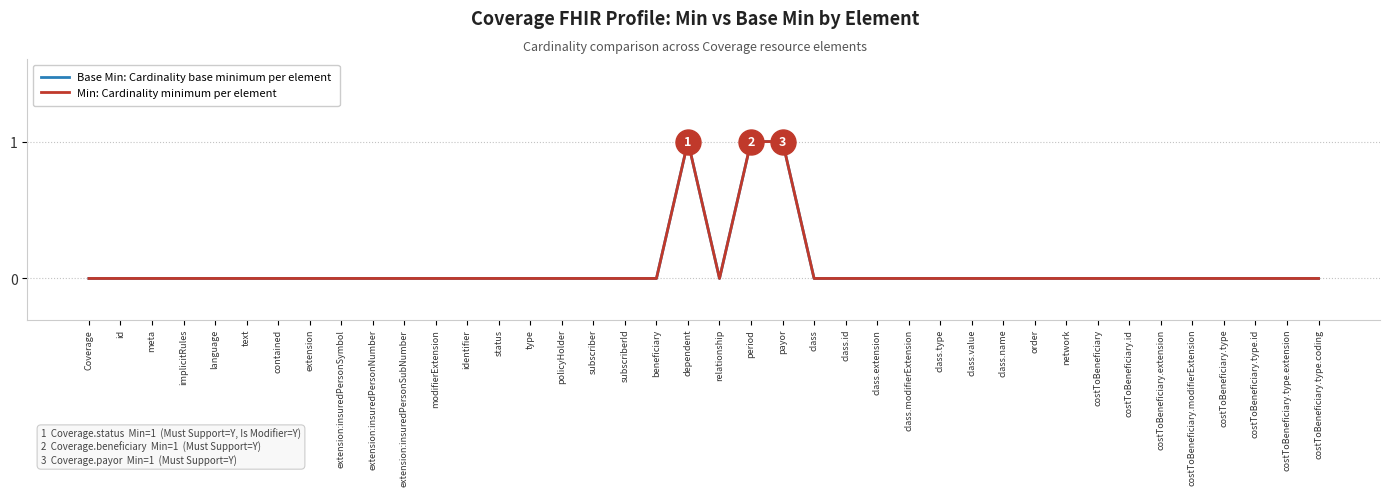

Is this an area chart (filled region under the line)?

No